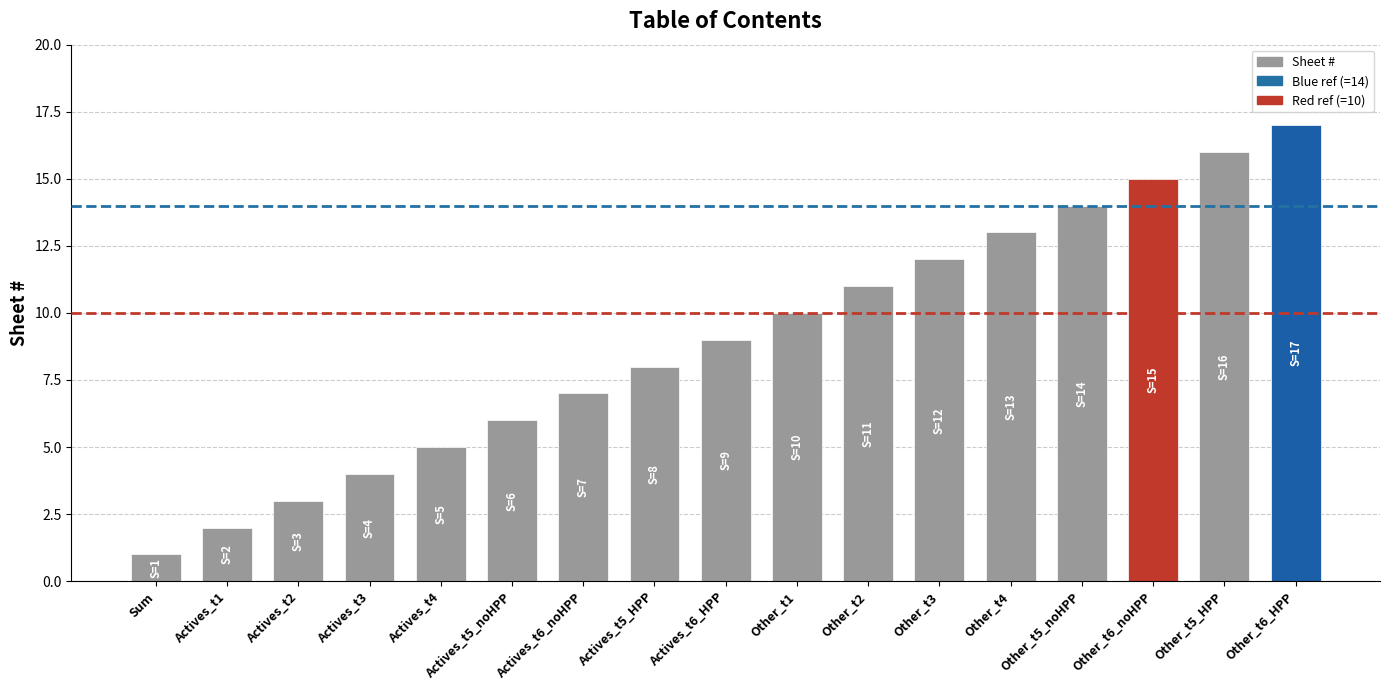

How many bars are there in total?

17